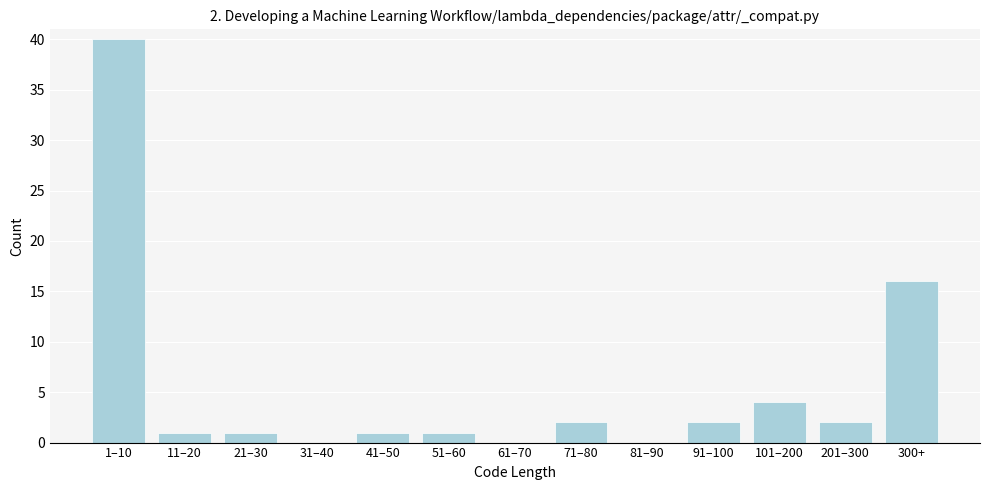

Reading left to right, what are all the values shown in this chart?

1–10=40	11–20=1	21–30=1	31–40=0	41–50=1	51–60=1	61–70=0	71–80=2	81–90=0	91–100=2	101–200=4	201–300=2	300+=16